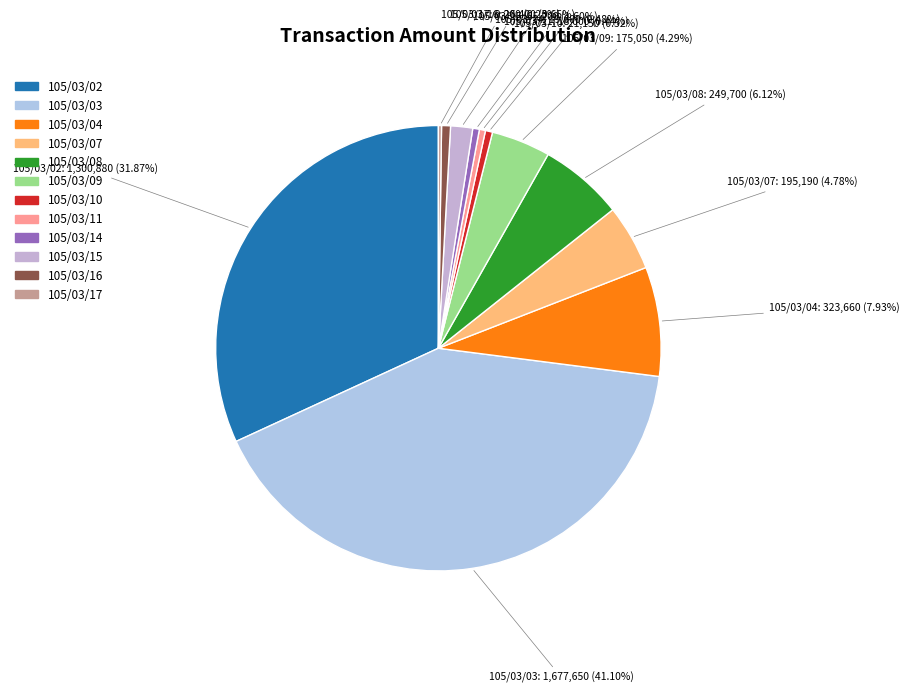

Is there a majority slice in this chart?

No